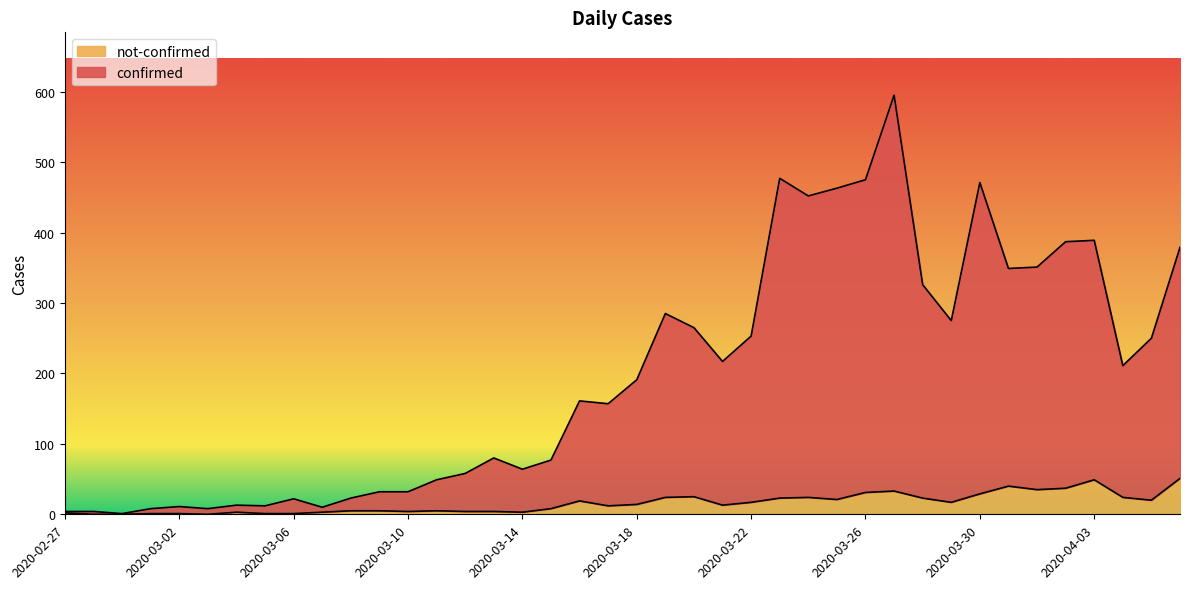

What is the spread (max minus min) of values at 2020-03-30?

442